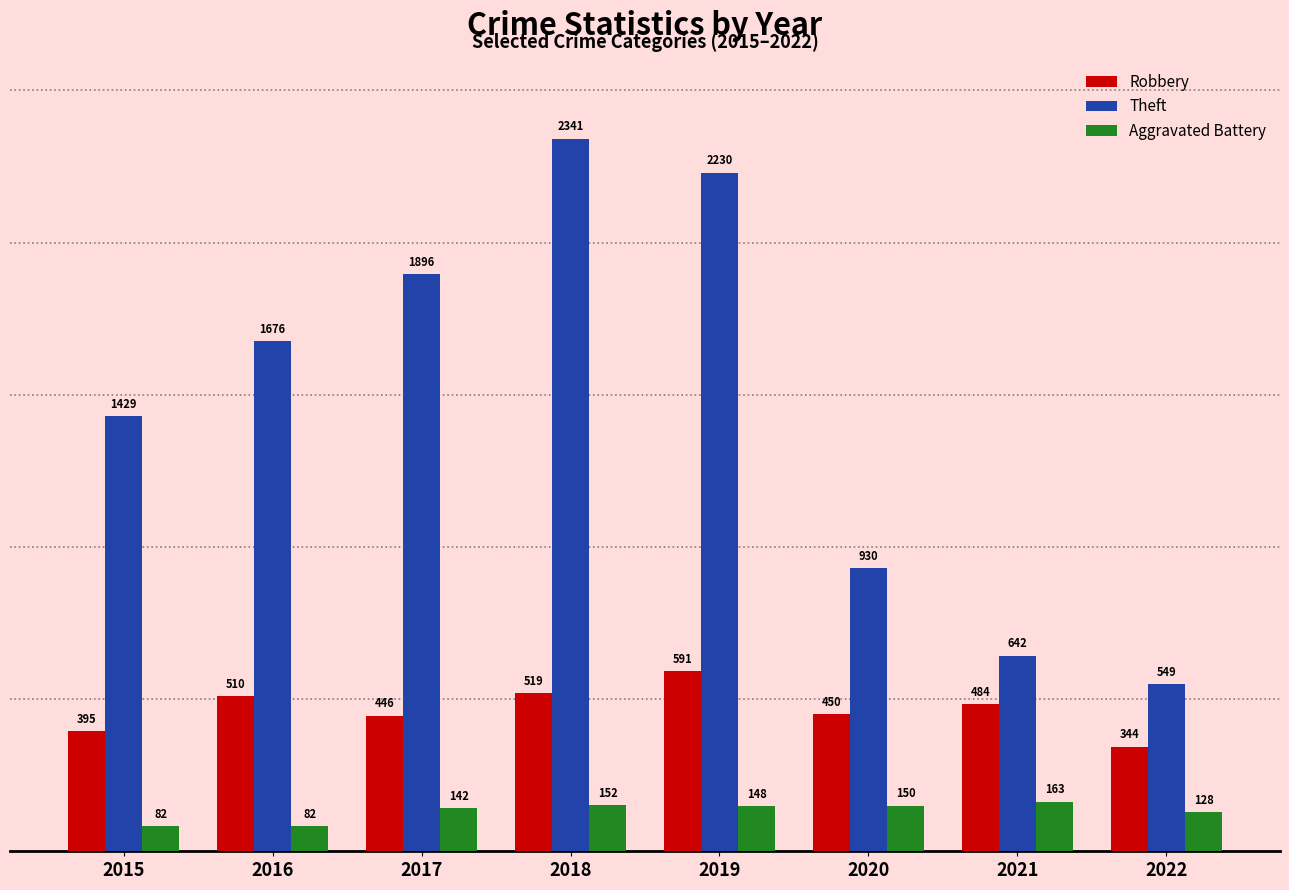

How many bars are there in each group?

3